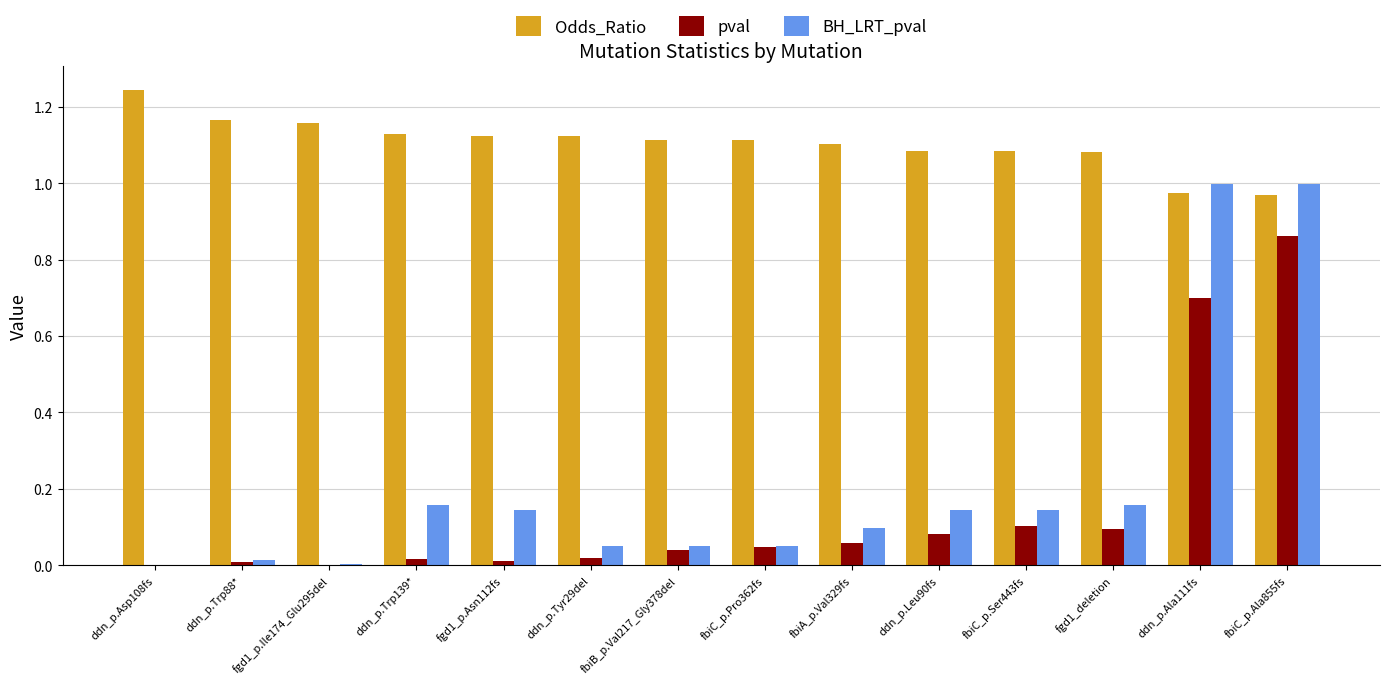

Is the value of Odds_Ratio at fgd1_p.Ile174_Glu295del greater than the value of BH_LRT_pval at fbiC_p.Pro362fs?

Yes